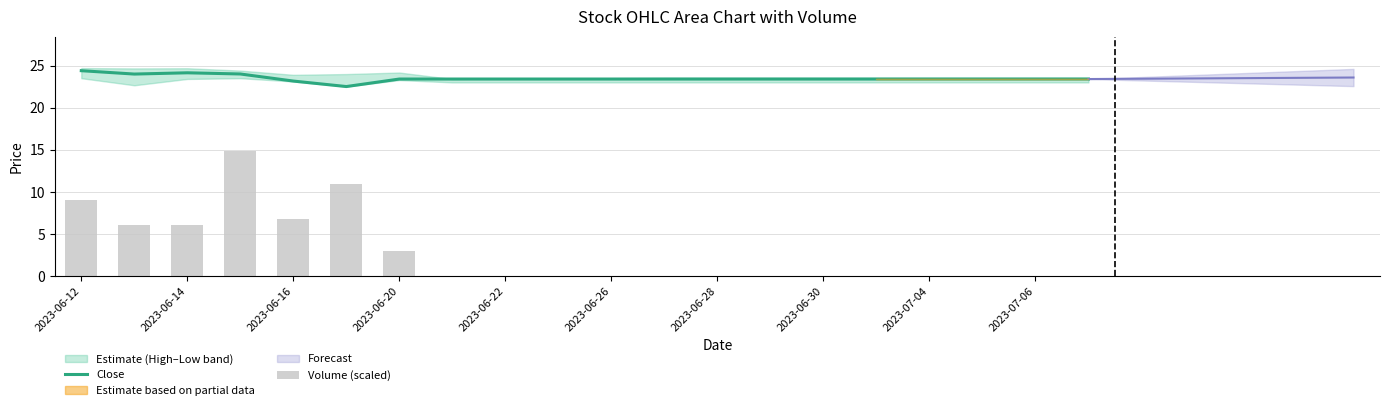

What is the lowest value of the Close series?

22.5